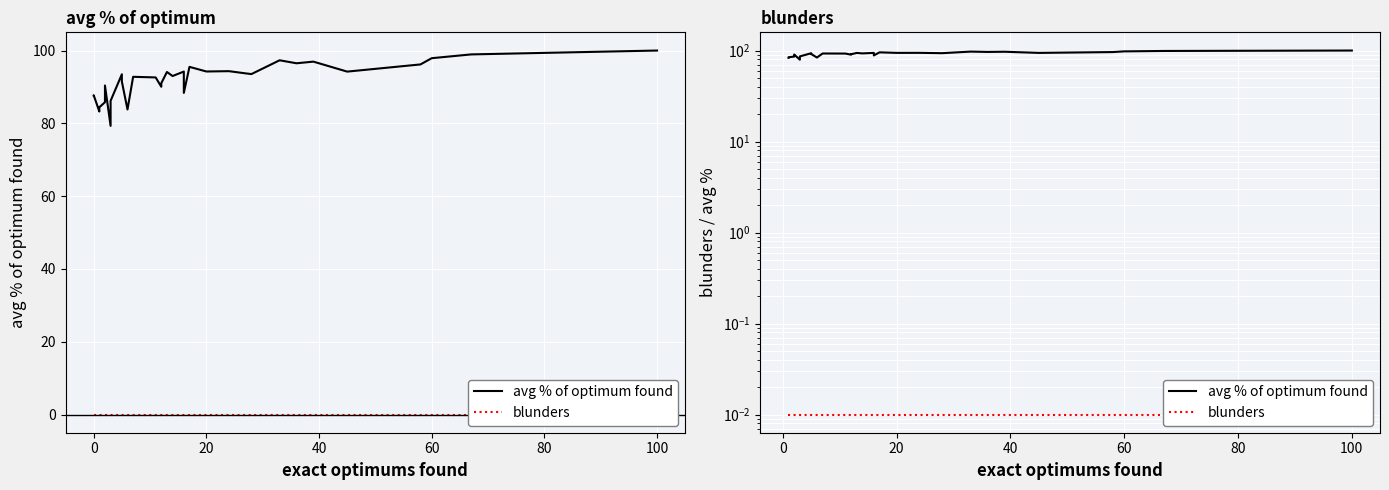

Does the chart display data point markers on the line(s)?

No